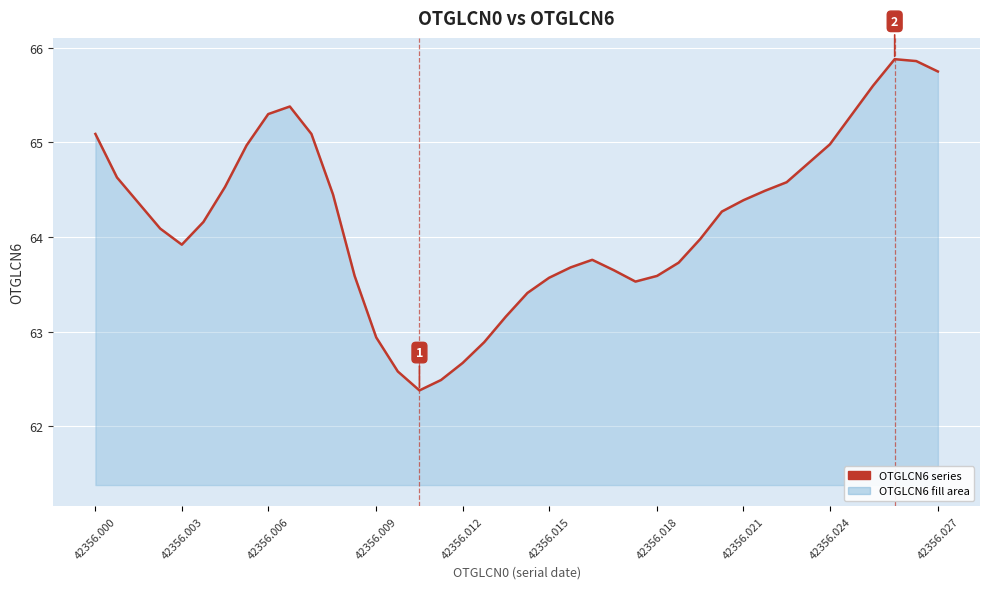

What is the minimum value shown in the chart?

62.4